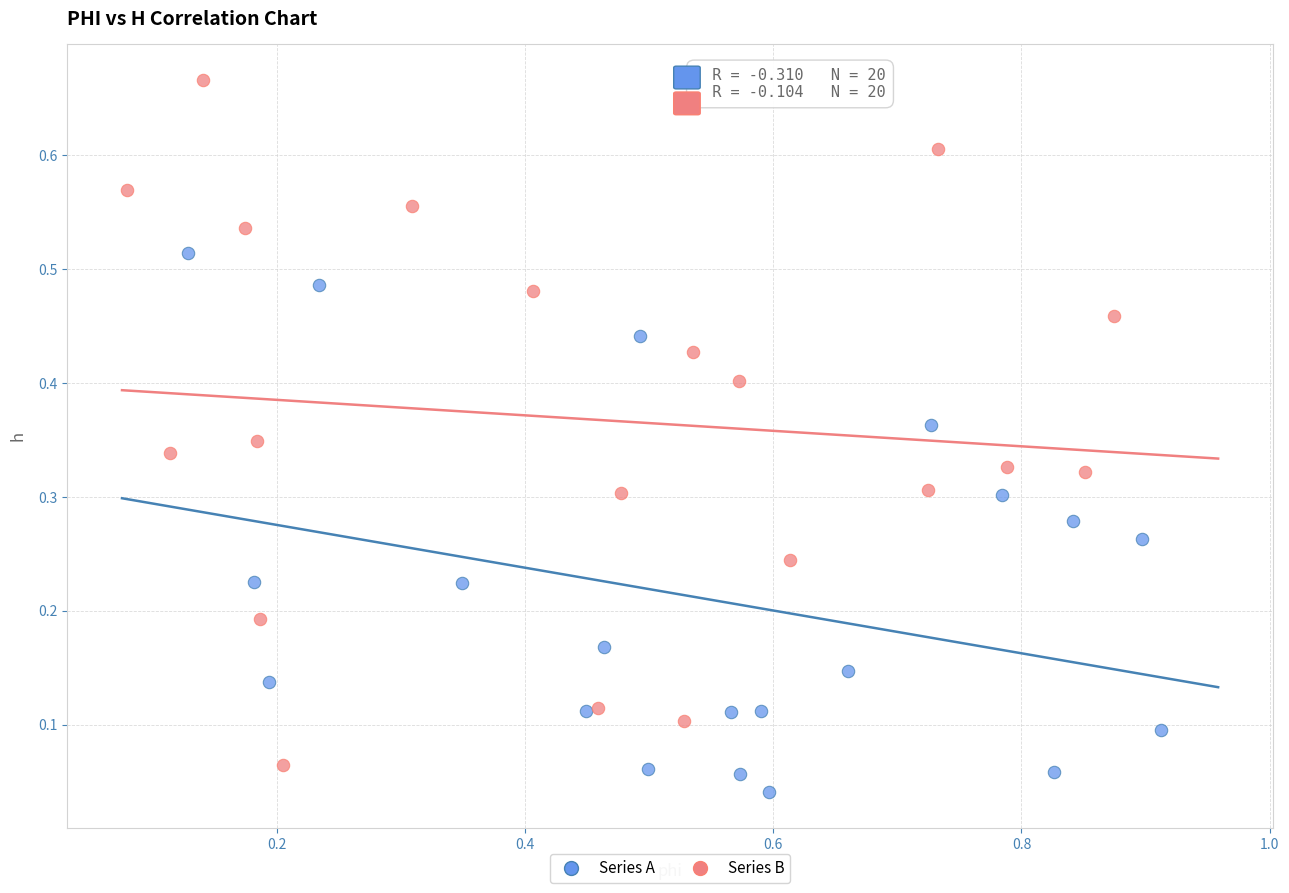

Which series has the widest spread of Y values?

Series B